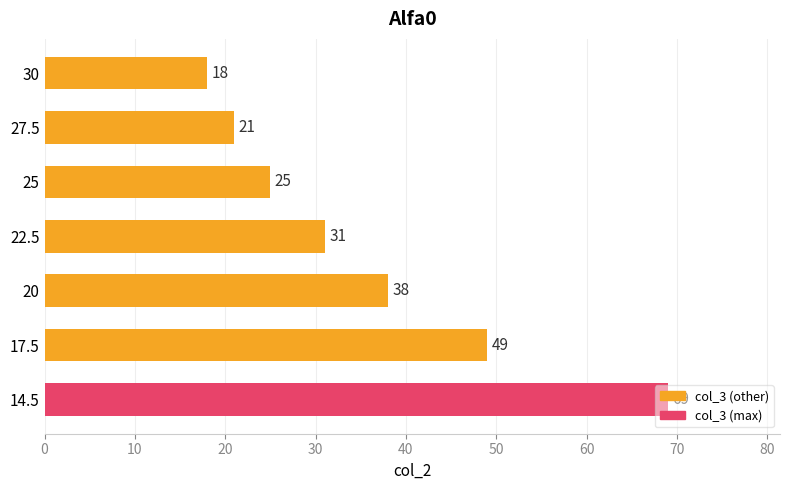

What is the difference between the values at 22.5 and 20?

7